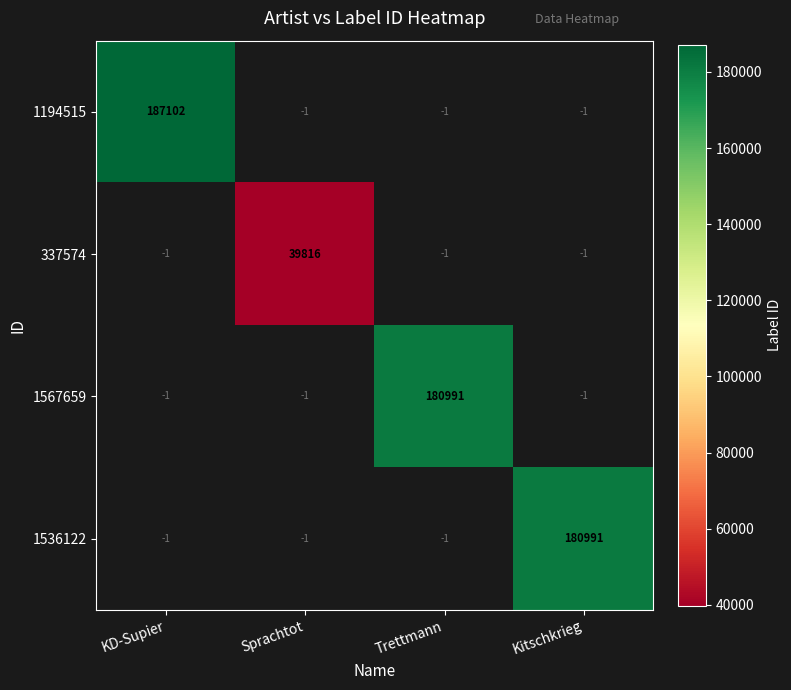

The 1194515 series shows 187102 at KD-Supier. True or false?

True